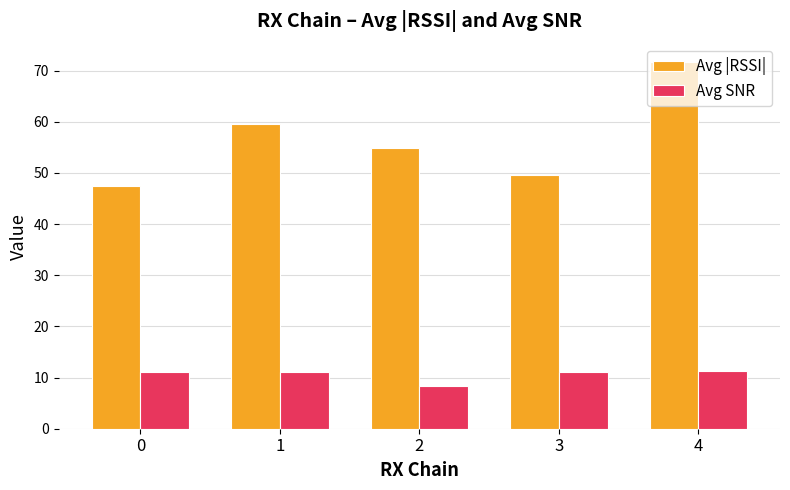

What is the maximum value shown in the chart?

71.7